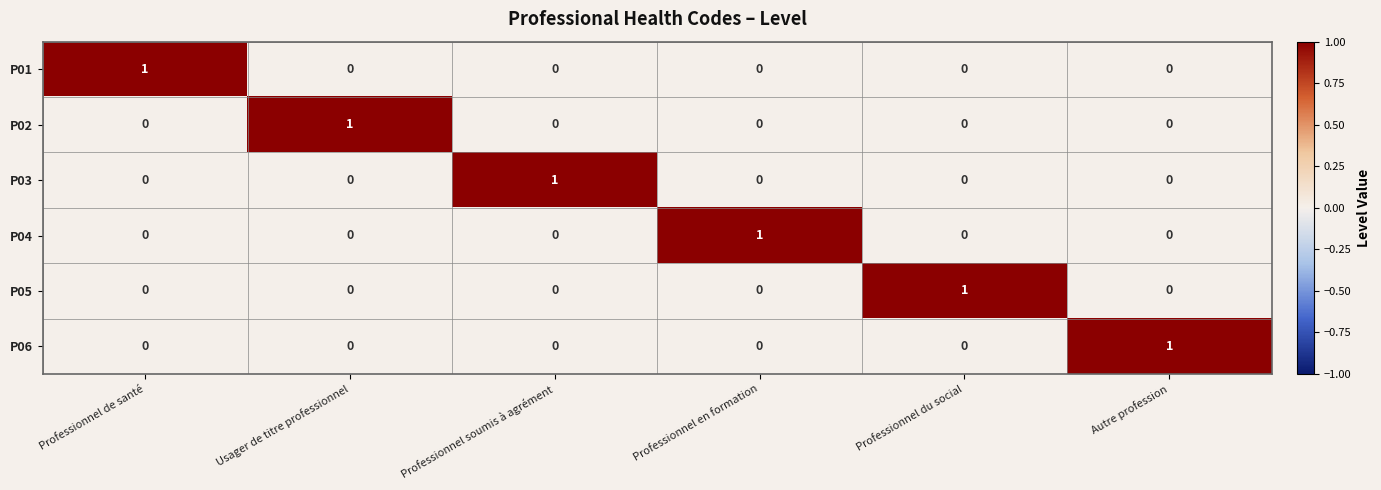

How many values in P06 are above zero?

1